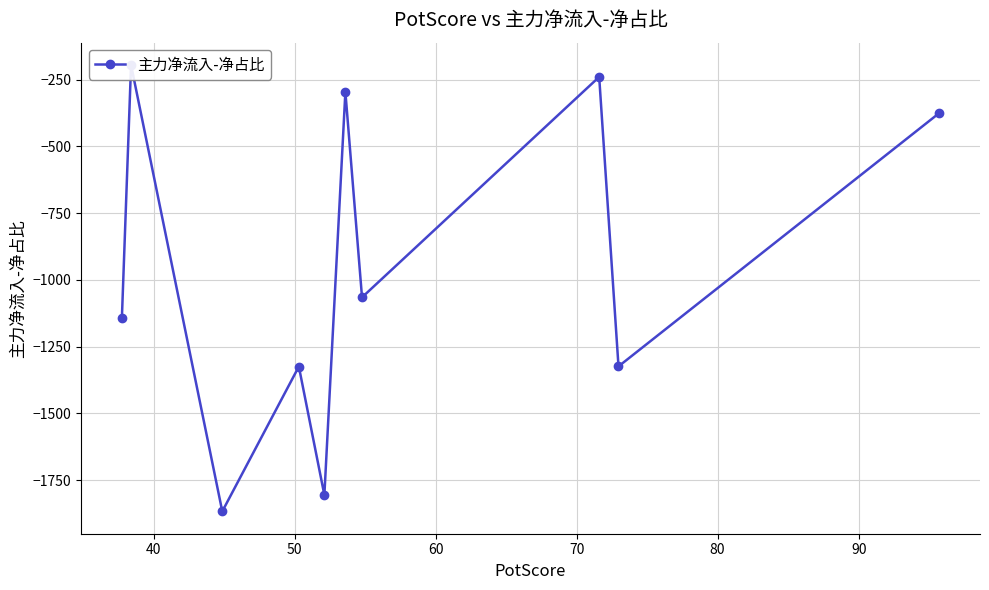

Does the chart have visible grid lines?

Yes